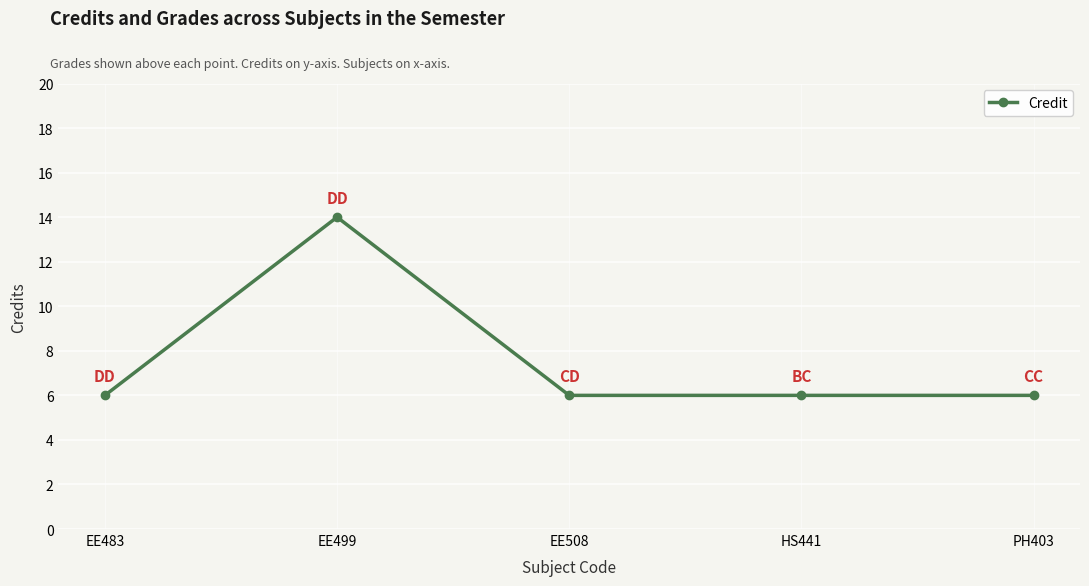

What position from the right is EE483?

5